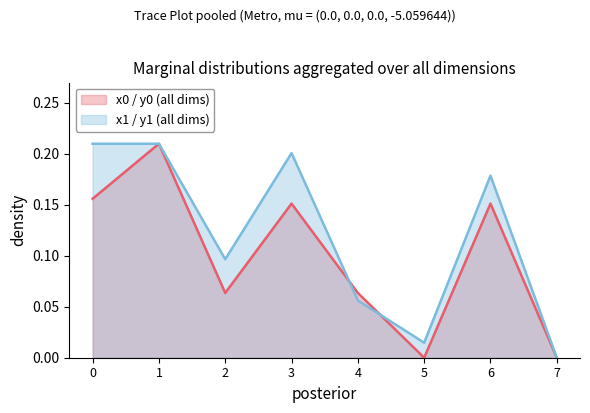

At which category does y0 reach its first local peak?

1